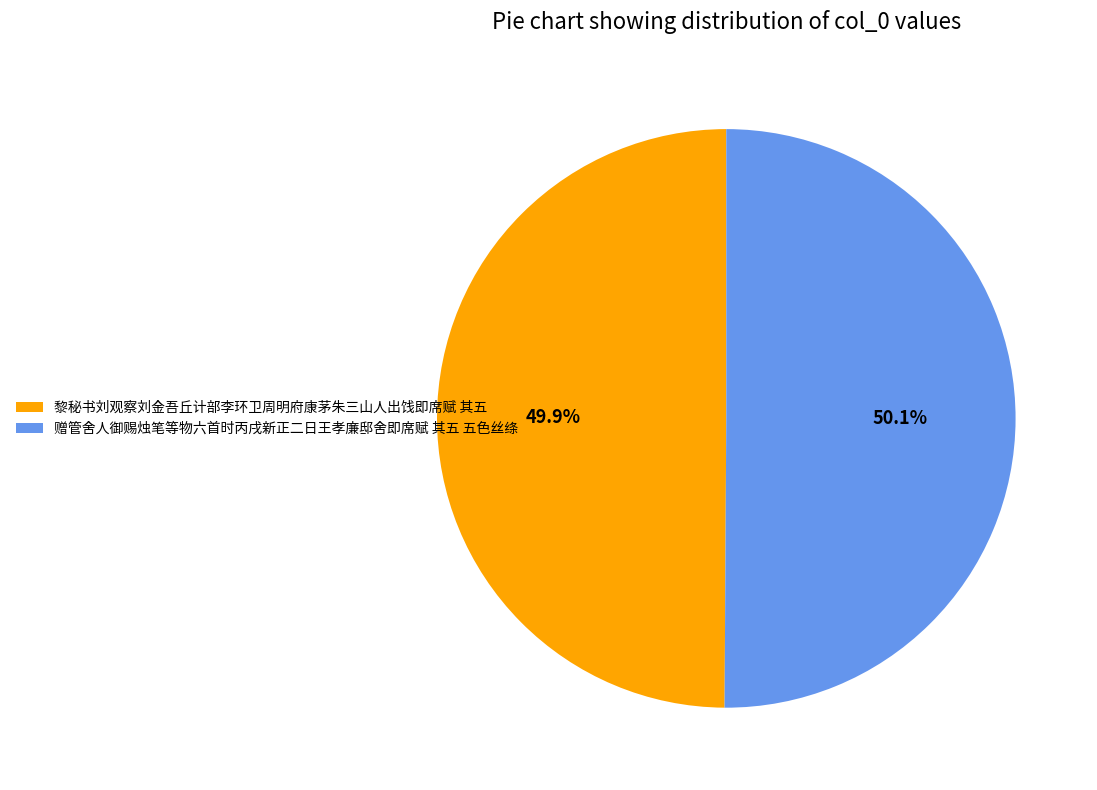

Count the number of slices in the pie.

2